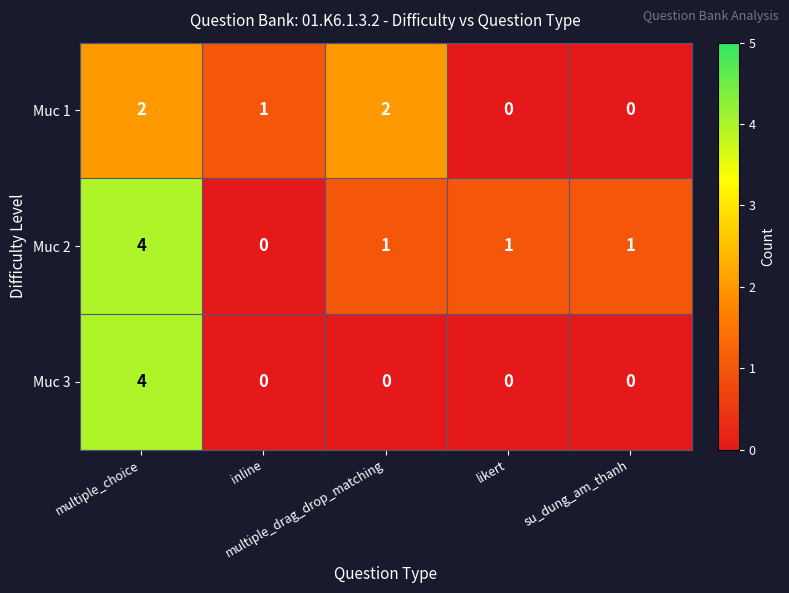

Rank the series by their average value, from highest to lowest.

Muc 2, Muc 1, Muc 3